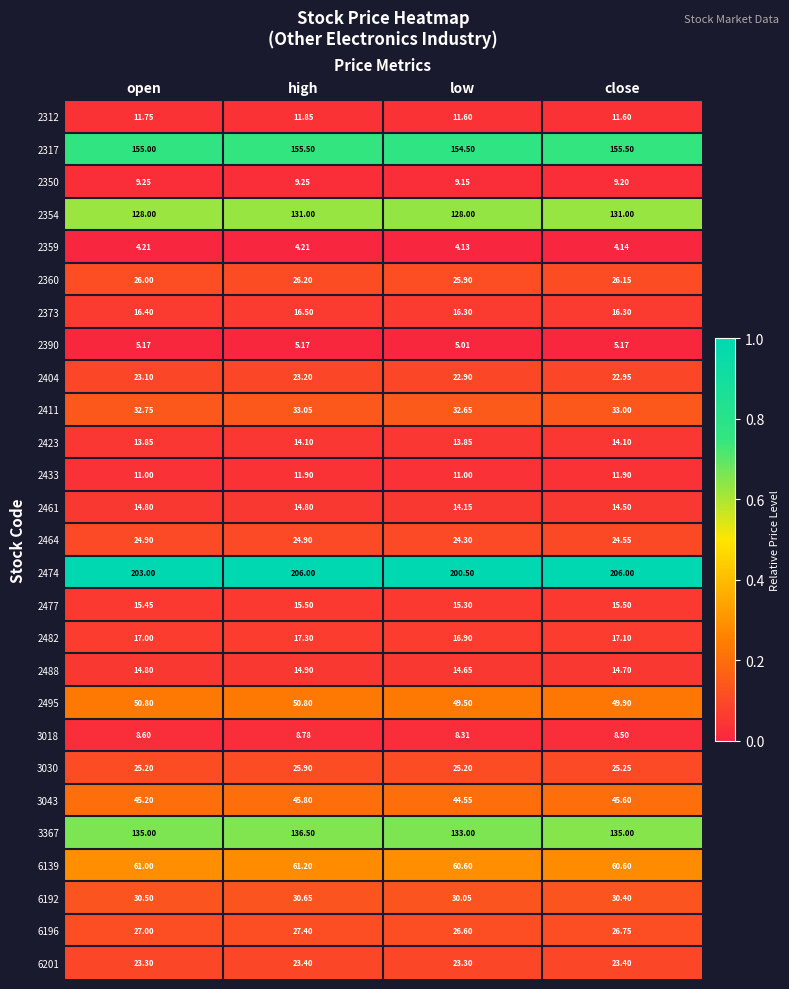

What is the total value across all series at high?

1145.8